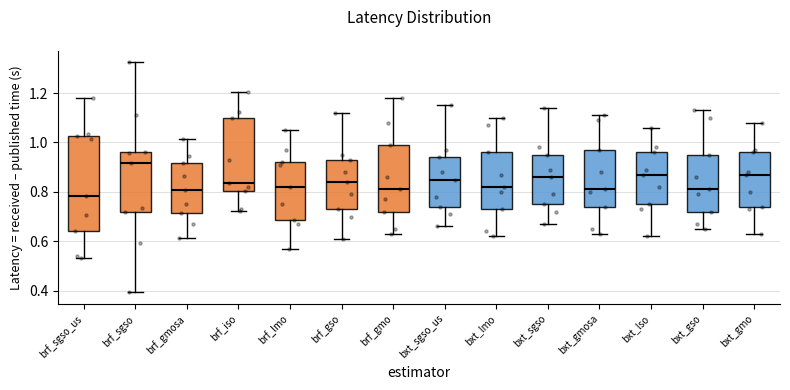

Which box's median line is the lowest?

brf_sgso_us